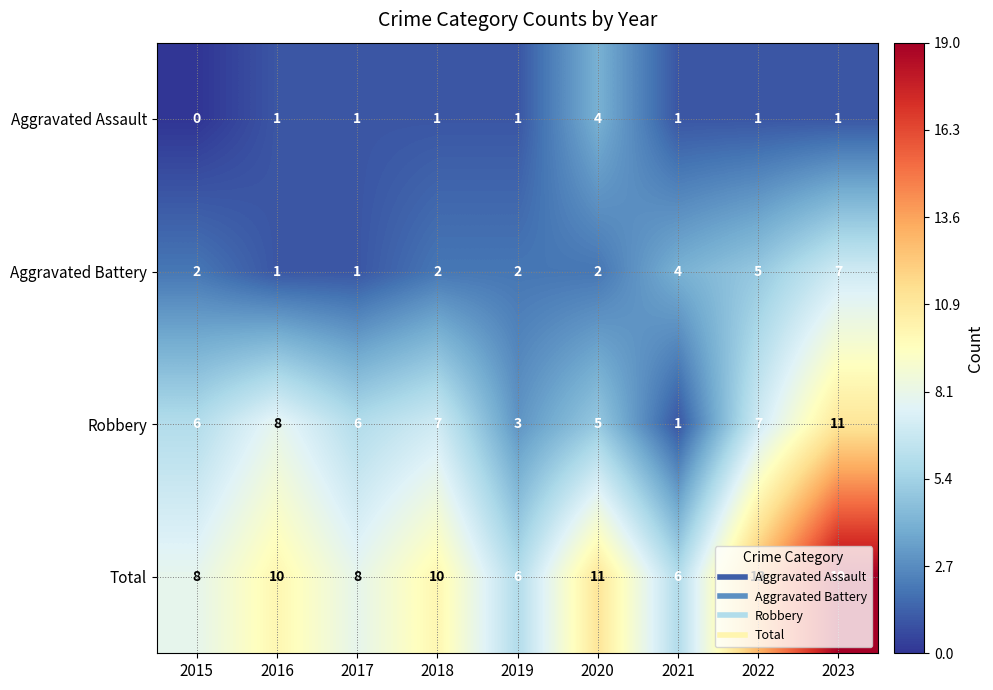

At which category is the sum across all series the highest?

2023